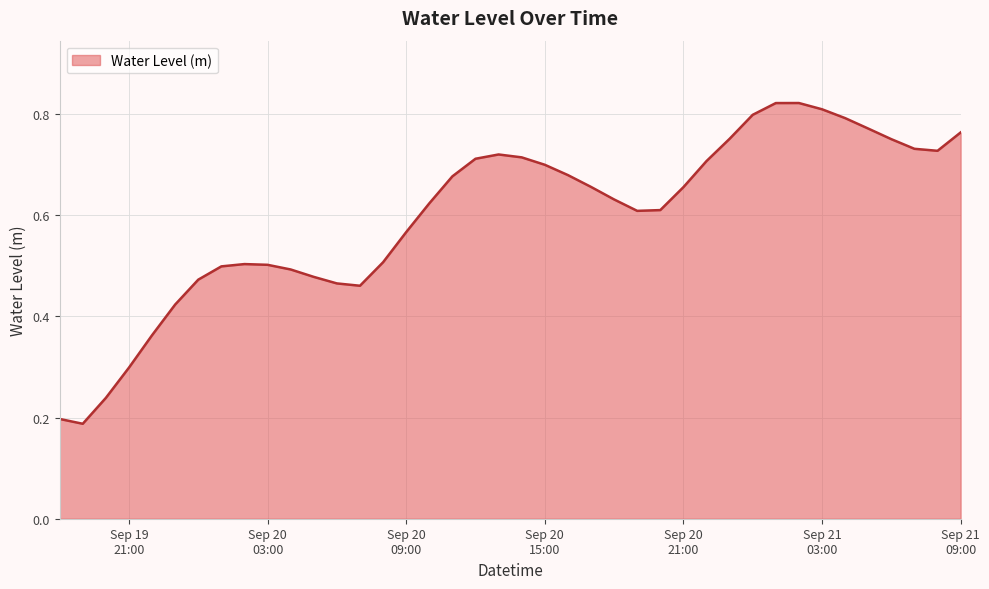

Where is the first local maximum?

2023-09-20 02:00:00